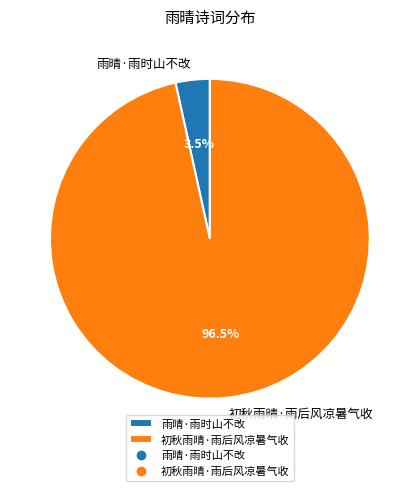

Is the sum of 雨晴·雨时山不改 and 初秋雨晴·雨后风凉暑气收 greater than half?

Yes